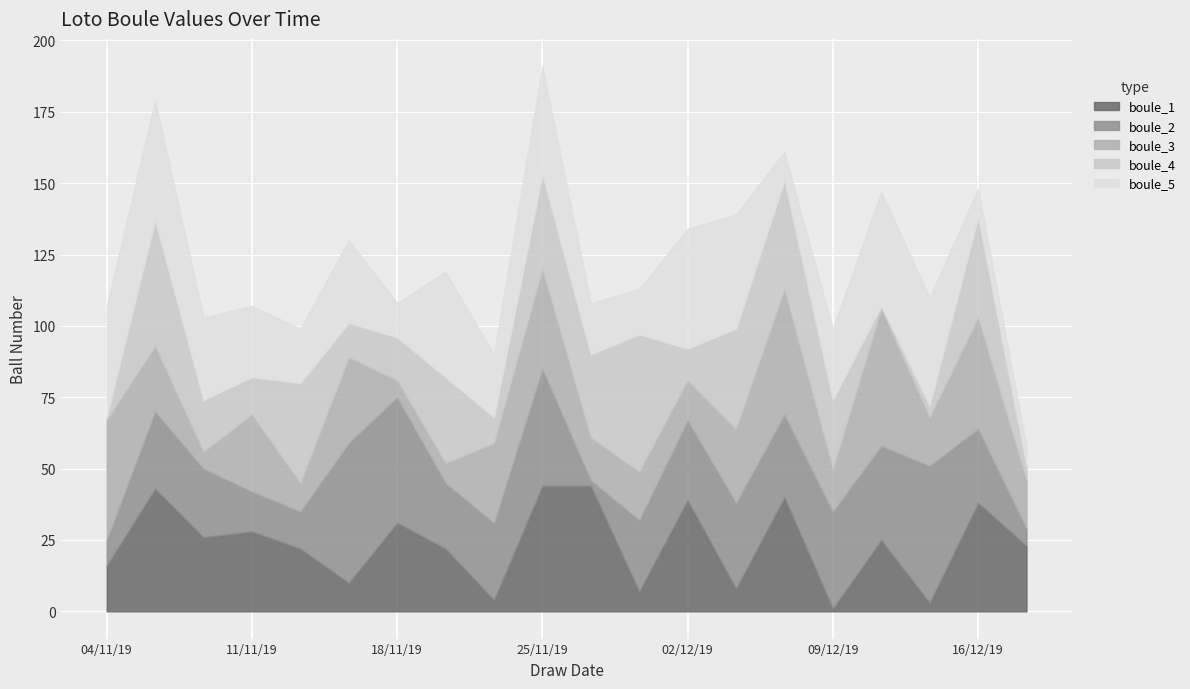

Reading right to left, what are all the values shown in this chart?

boule_1: 18/12/19=23	16/12/19=38	14/12/19=3	11/12/19=25	09/12/19=1	07/12/19=40	04/12/19=8	02/12/19=39	30/11/19=7	27/11/19=44	25/11/19=44	23/11/19=4	20/11/19=22	18/11/19=31	16/11/19=10	13/11/19=22	11/11/19=28	09/11/19=26	06/11/19=43	04/11/19=16
boule_2: 18/12/19=6	16/12/19=26	14/12/19=48	11/12/19=33	09/12/19=34	07/12/19=29	04/12/19=30	02/12/19=28	30/11/19=25	27/11/19=2	25/11/19=41	23/11/19=27	20/11/19=23	18/11/19=44	16/11/19=49	13/11/19=13	11/11/19=14	09/11/19=24	06/11/19=27	04/11/19=9
boule_3: 18/12/19=17	16/12/19=39	14/12/19=17	11/12/19=48	09/12/19=15	07/12/19=44	04/12/19=26	02/12/19=14	30/11/19=17	27/11/19=15	25/11/19=35	23/11/19=28	20/11/19=7	18/11/19=6	16/11/19=30	13/11/19=10	11/11/19=27	09/11/19=6	06/11/19=23	04/11/19=42
boule_4: 18/12/19=5	16/12/19=35	14/12/19=4	11/12/19=1	09/12/19=24	07/12/19=38	04/12/19=35	02/12/19=11	30/11/19=48	27/11/19=29	25/11/19=33	23/11/19=9	20/11/19=30	18/11/19=15	16/11/19=12	13/11/19=35	11/11/19=13	09/11/19=18	06/11/19=44	04/11/19=1
boule_5: 18/12/19=7	16/12/19=10	14/12/19=38	11/12/19=40	09/12/19=25	07/12/19=10	04/12/19=40	02/12/19=42	30/11/19=16	27/11/19=18	25/11/19=38	23/11/19=22	20/11/19=37	18/11/19=12	16/11/19=29	13/11/19=19	11/11/19=25	09/11/19=29	06/11/19=42	04/11/19=39